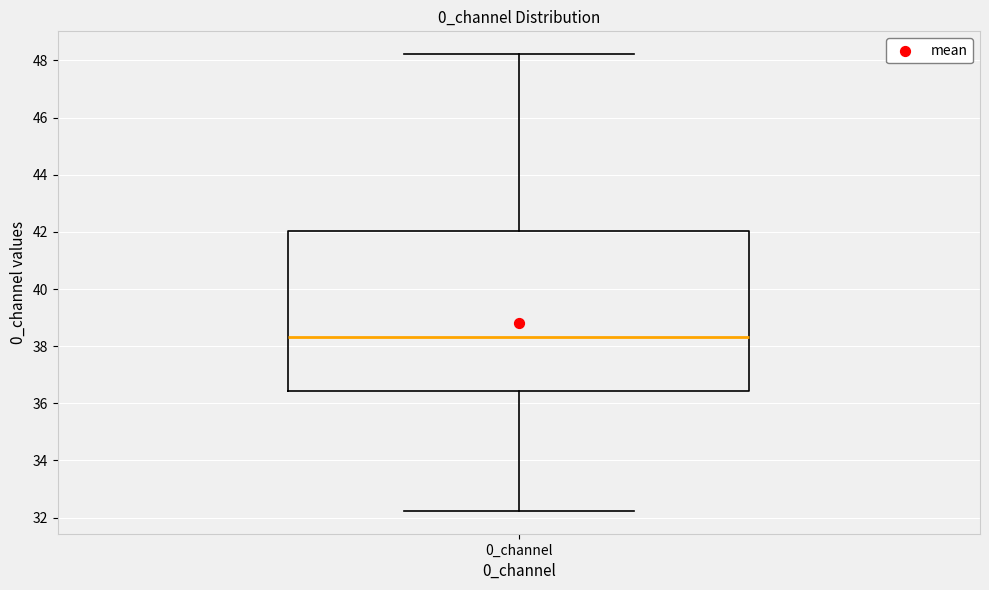

Where is the upper edge of the box for 0_channel on the y-axis? The values are not printed on the chart, so give them approximately, as read against the axis.

42.0